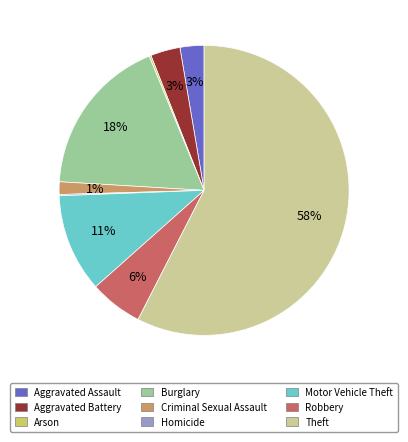

To the nearest percent, what is the difference between the Aggravated Assault and Burglary slice percentages?

15%